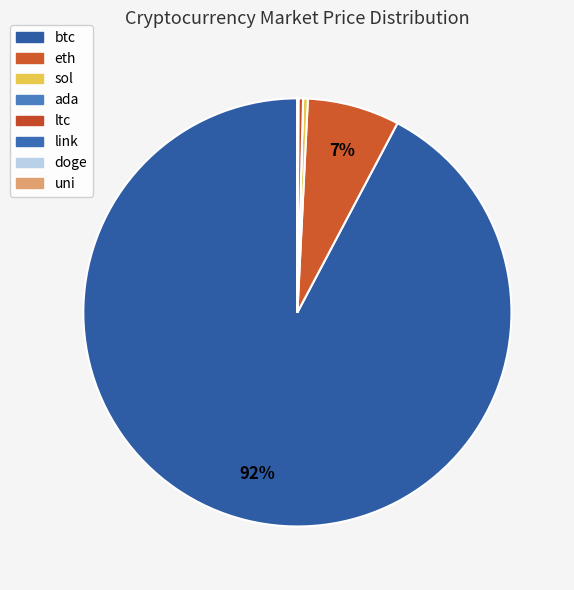

Combined, what portion of the pie is doge and sol?

0.4%